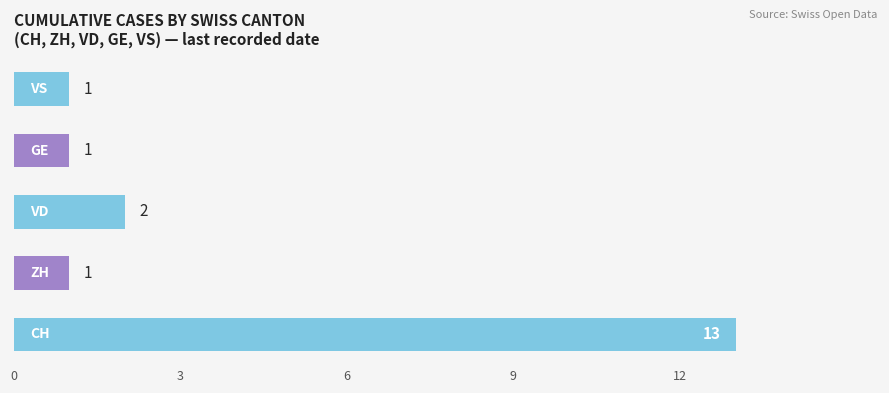

What is the difference between the maximum and minimum values?

12